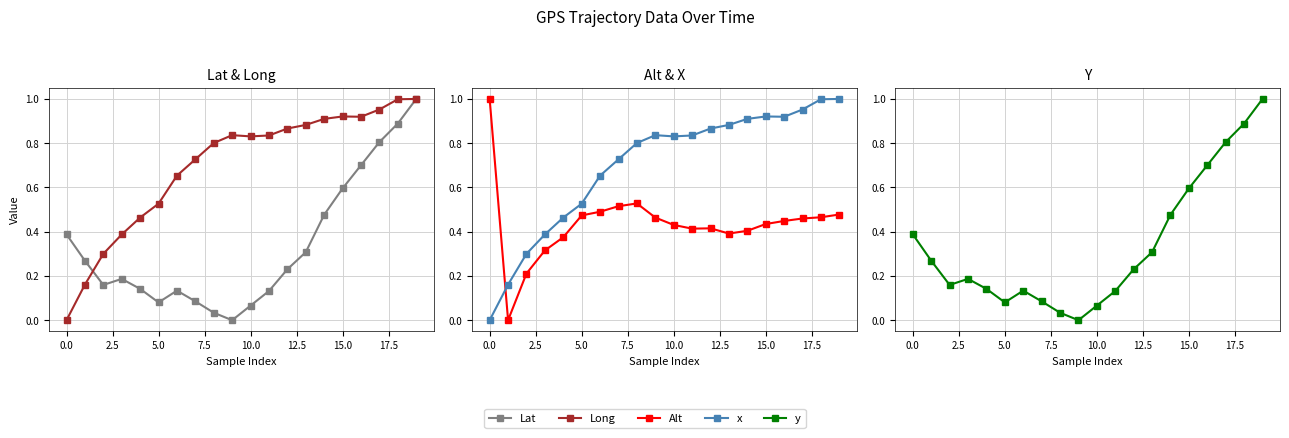

Which series changed the most between 11 and 19?

Lat